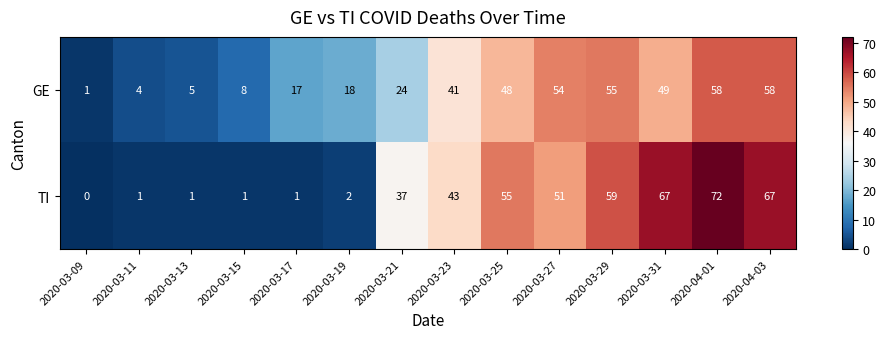

Reading left to right, extract all data points from this chart.

GE: 2020-03-09=1	2020-03-11=4	2020-03-13=5	2020-03-15=8	2020-03-17=17	2020-03-19=18	2020-03-21=24	2020-03-23=41	2020-03-25=48	2020-03-27=54	2020-03-29=55	2020-03-31=49	2020-04-01=58	2020-04-03=58
TI: 2020-03-09=0	2020-03-11=1	2020-03-13=1	2020-03-15=1	2020-03-17=1	2020-03-19=2	2020-03-21=37	2020-03-23=43	2020-03-25=55	2020-03-27=51	2020-03-29=59	2020-03-31=67	2020-04-01=72	2020-04-03=67